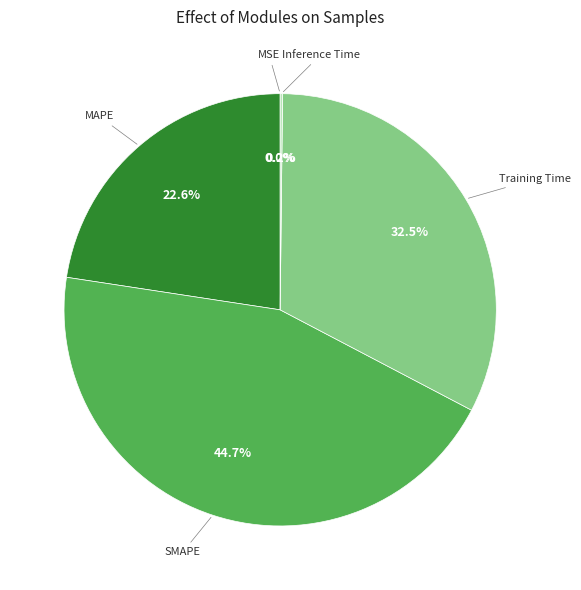

Is there any slice that represents more than half of the pie?

No